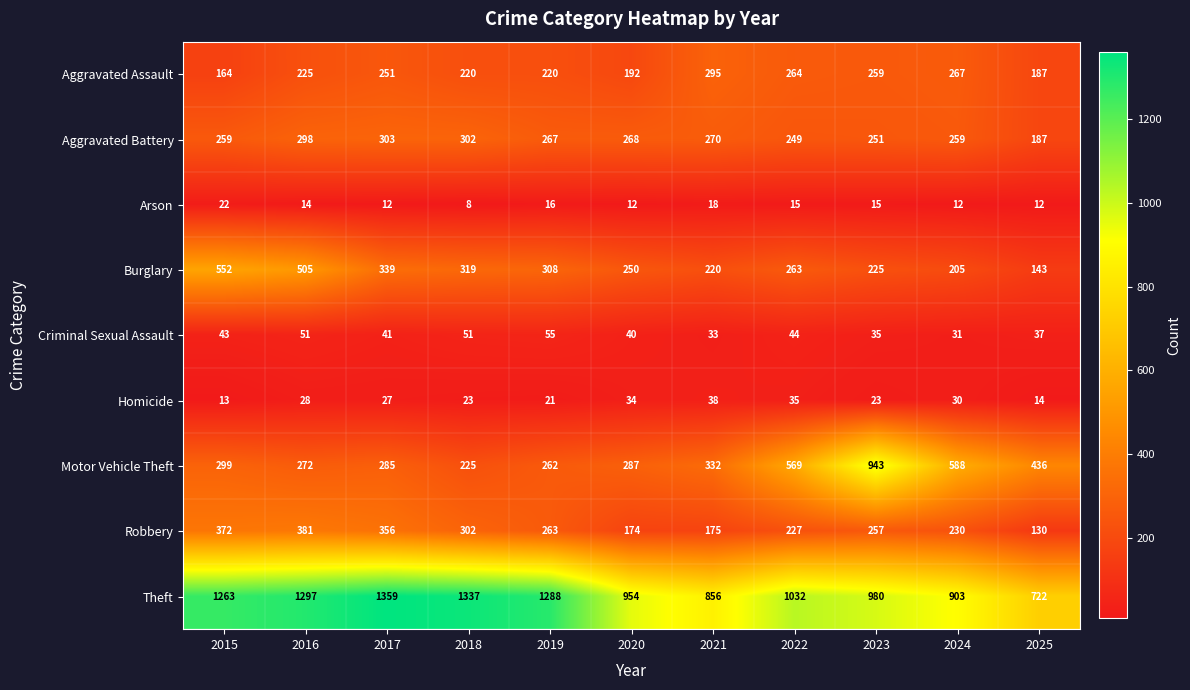

Which label corresponds to the largest value in the chart?

2017